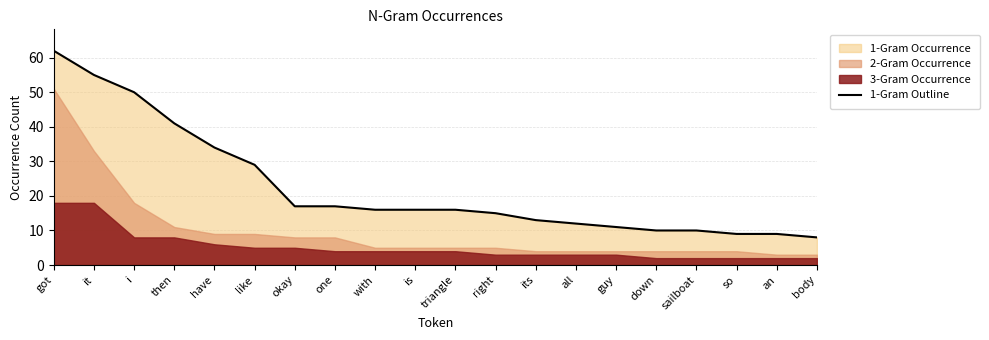

What is the difference between the values at okay and it?

38